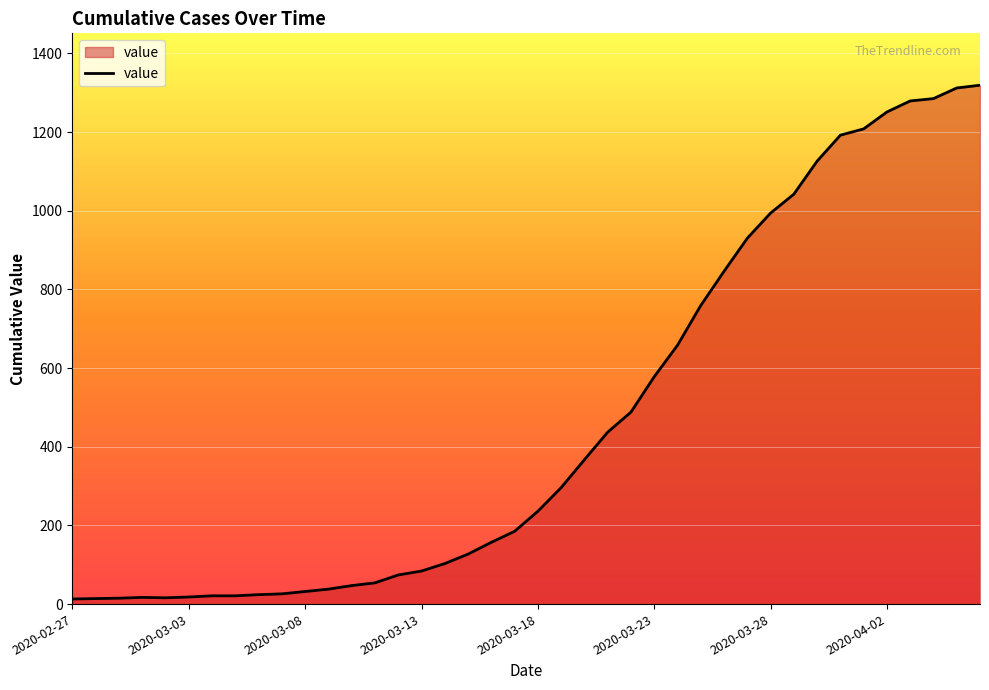

What is the greatest value displayed?

1319